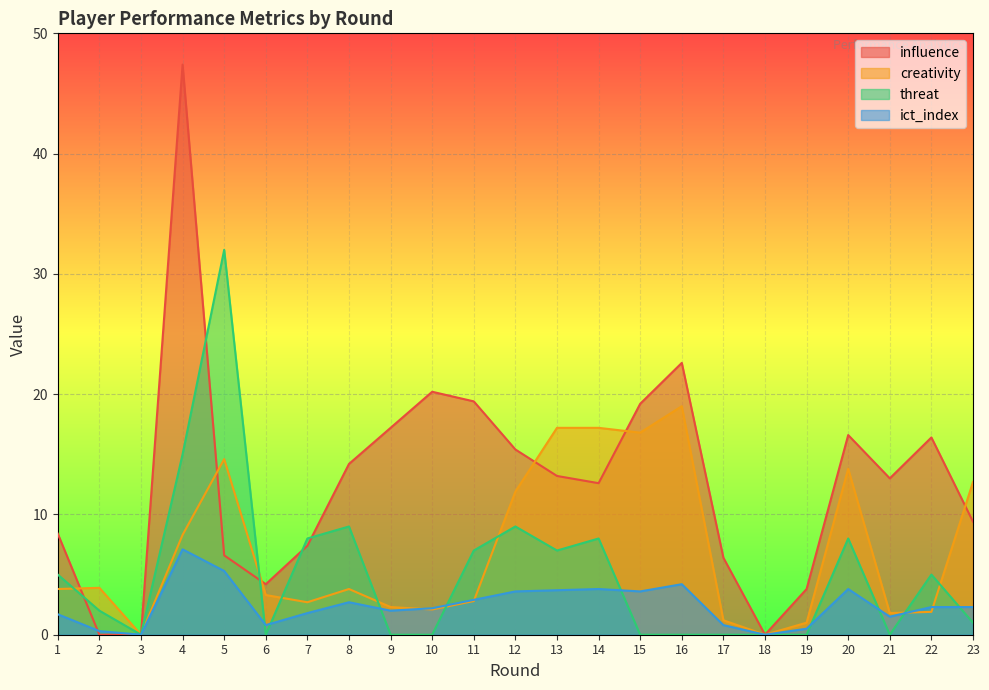

Is it true that creativity equals 20.0 at 20?

False